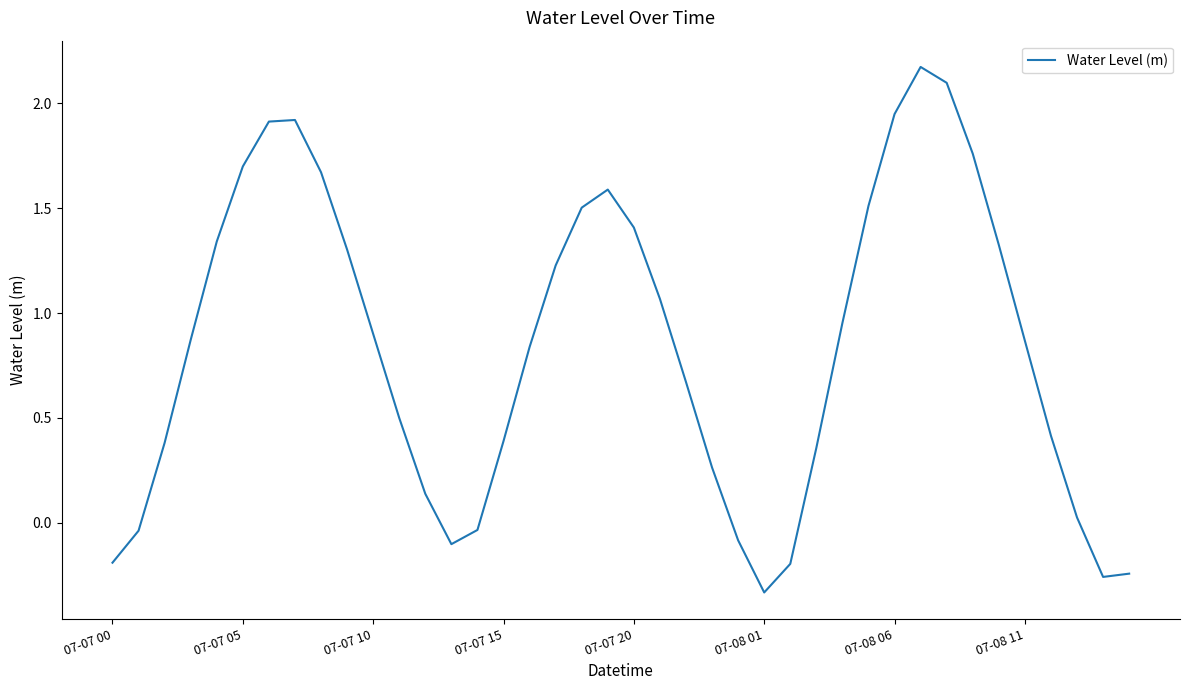

How many lines are shown in the chart?

1